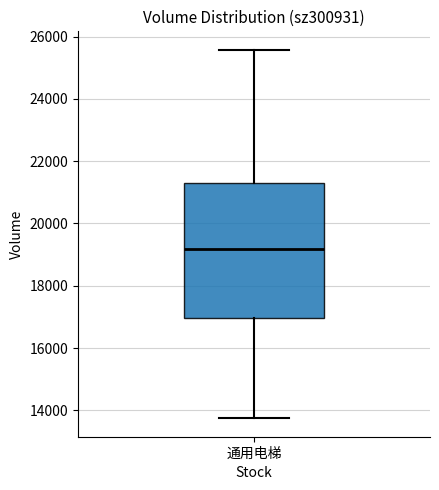

Transcribe this box plot: give where the median line is, the range the box spans, and where the two whiskers end, as read against the y-axis. The values are not printed on the chart, so give them approximately, as read against the axis.

median 19200, box 17000 to 21200, whiskers 13800 to 25600